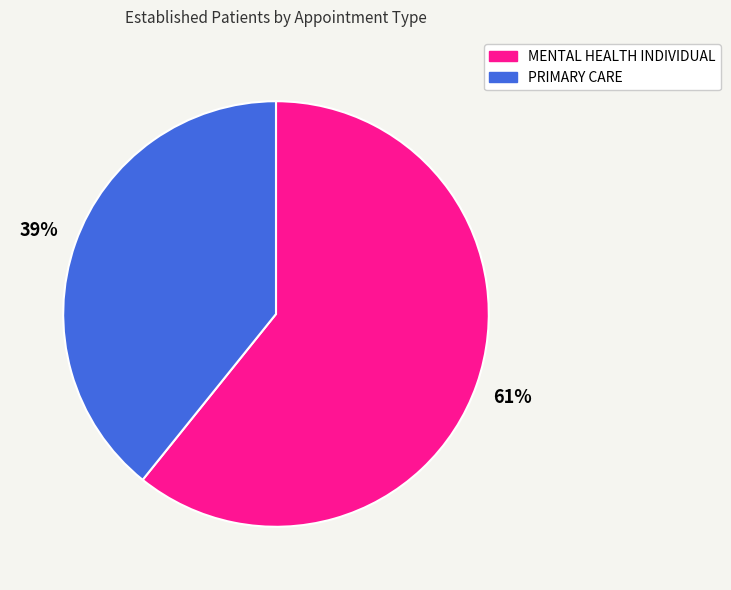

Approximately how many times larger is the value at PRIMARY CARE compared to MENTAL HEALTH INDIVIDUAL?

0.6